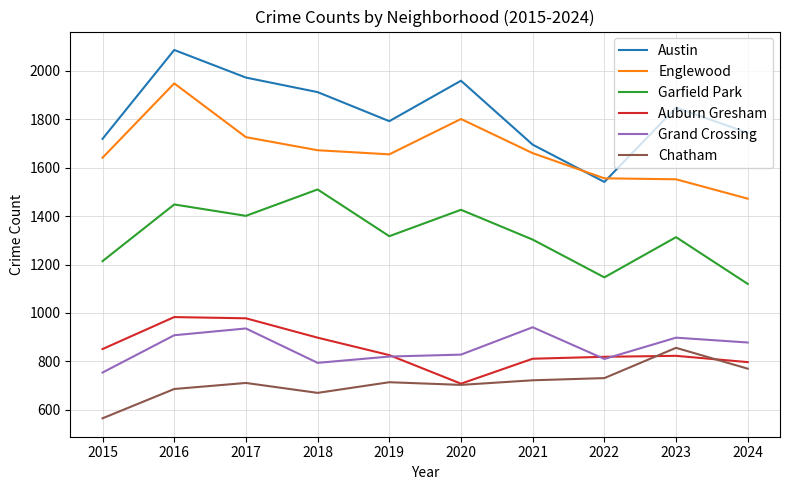

The value of Chatham at 2019 is 714. True or false?

True